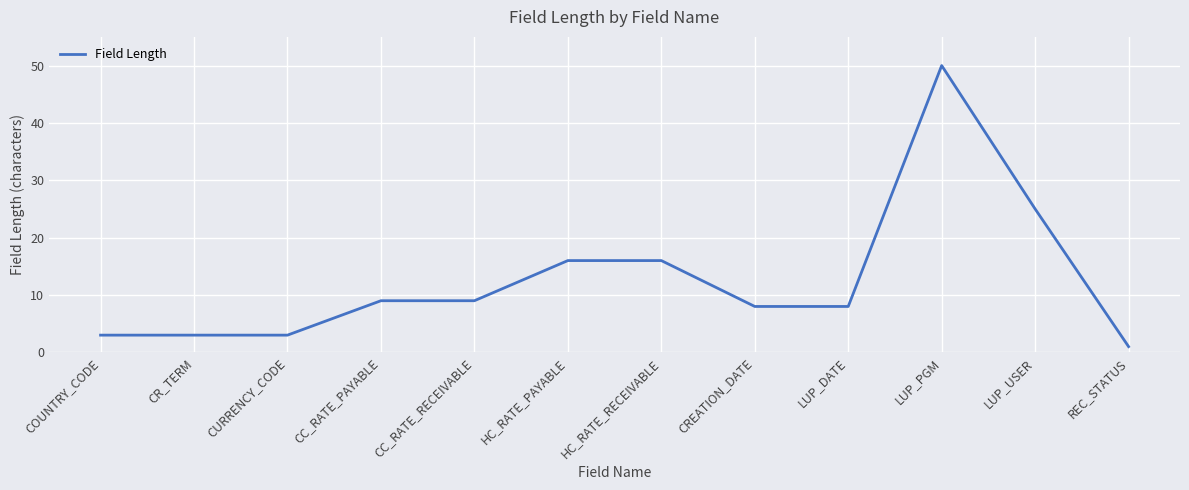

What is the greatest value displayed?

50